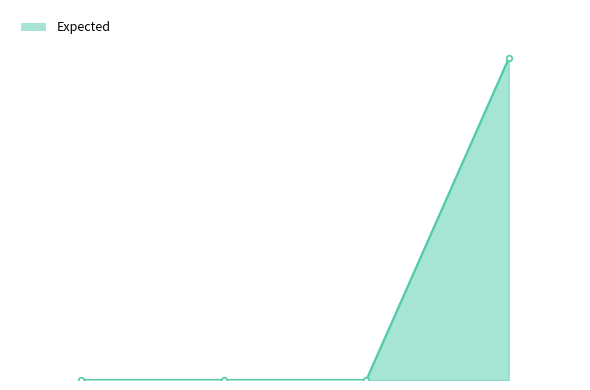

Does the chart have visible grid lines?

No